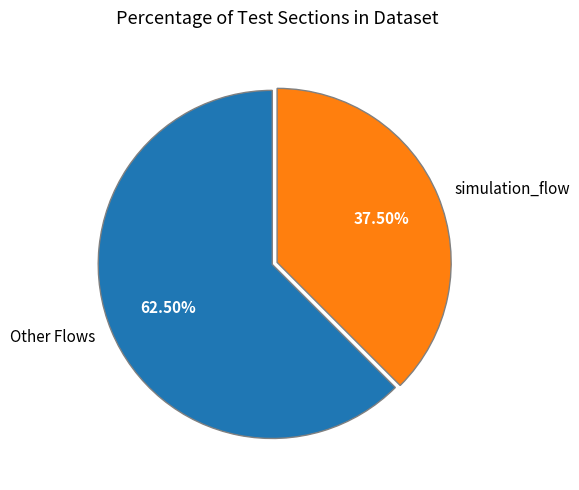

Do simulation_flow and Other Flows together represent more than half of the pie?

Yes